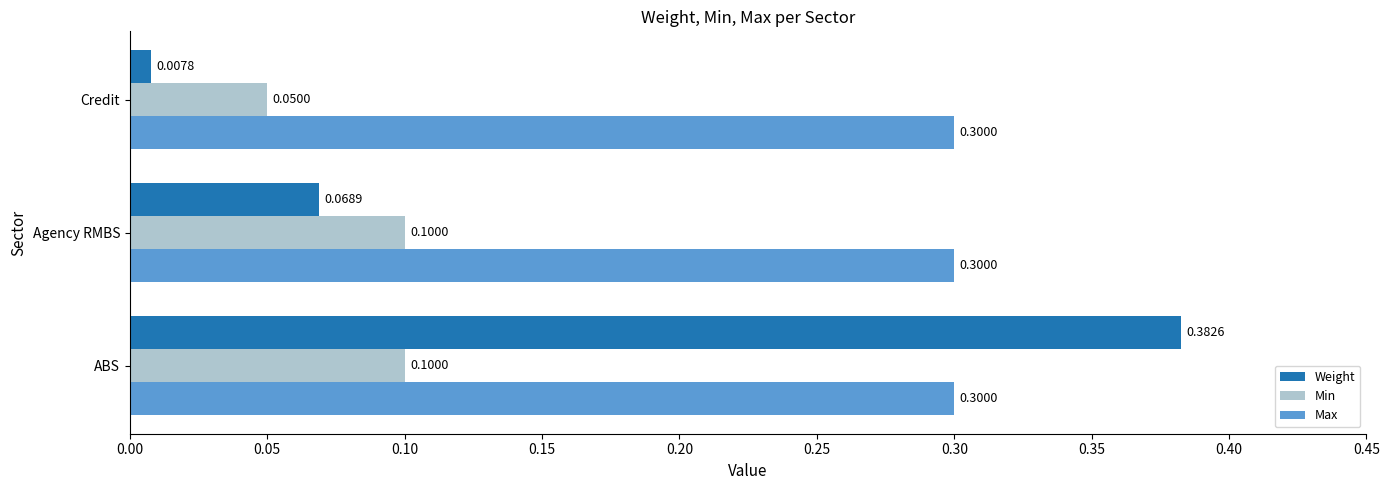

At how many categories does at least one series exceed 0?

3